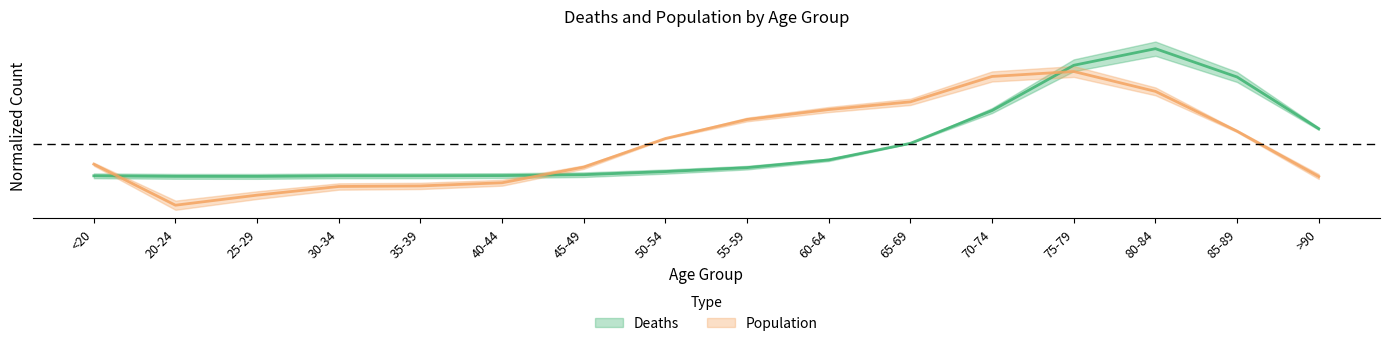

At which category does Deaths reach its first local valley?

25-29